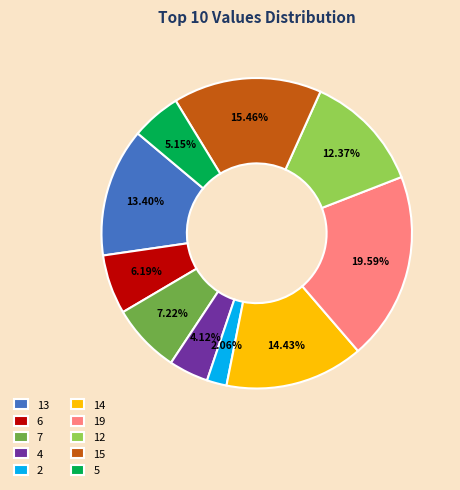

Is there any slice that represents more than half of the pie?

No